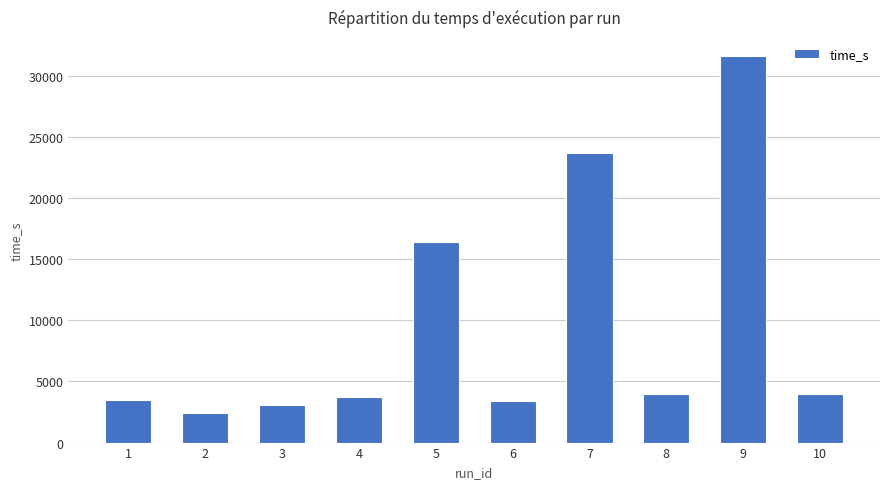

What is the sum of all values?

95642.0